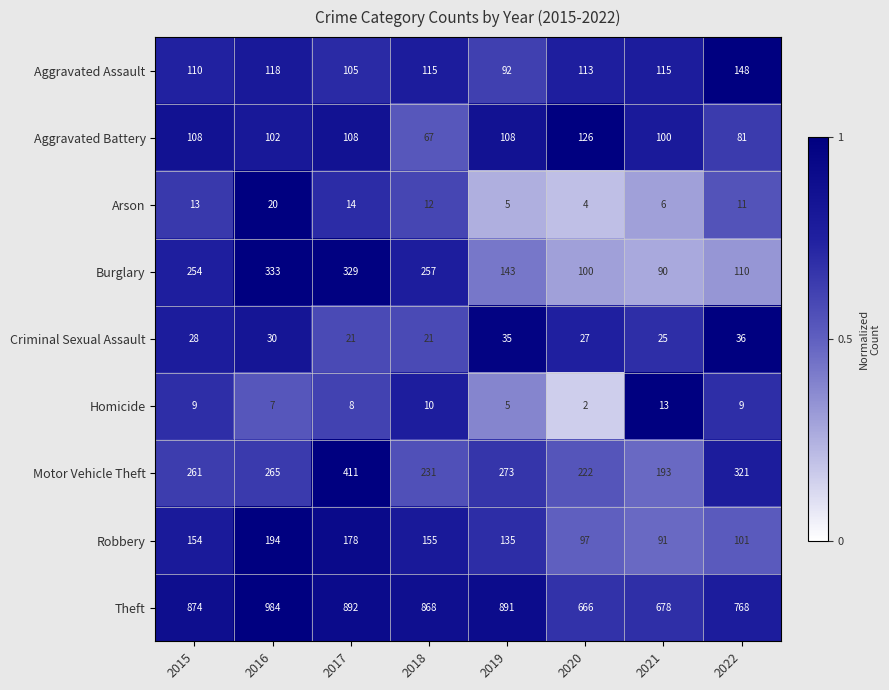

Between 2019 and 2020, which series saw the biggest shift?

Theft